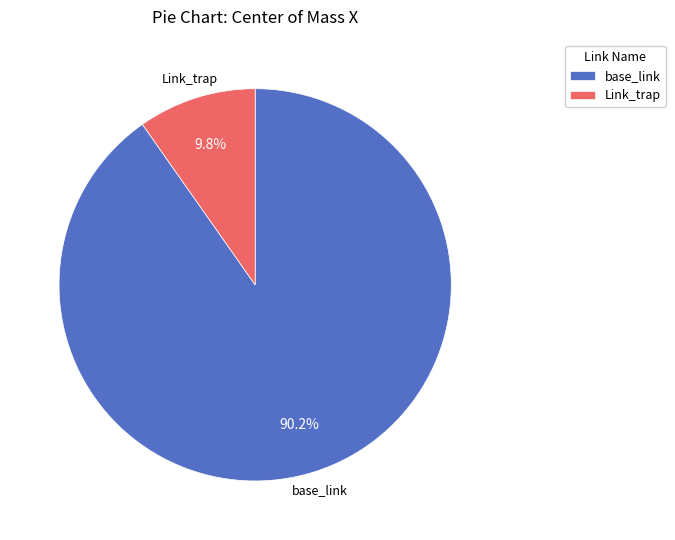

Count the number of slices in the pie.

2